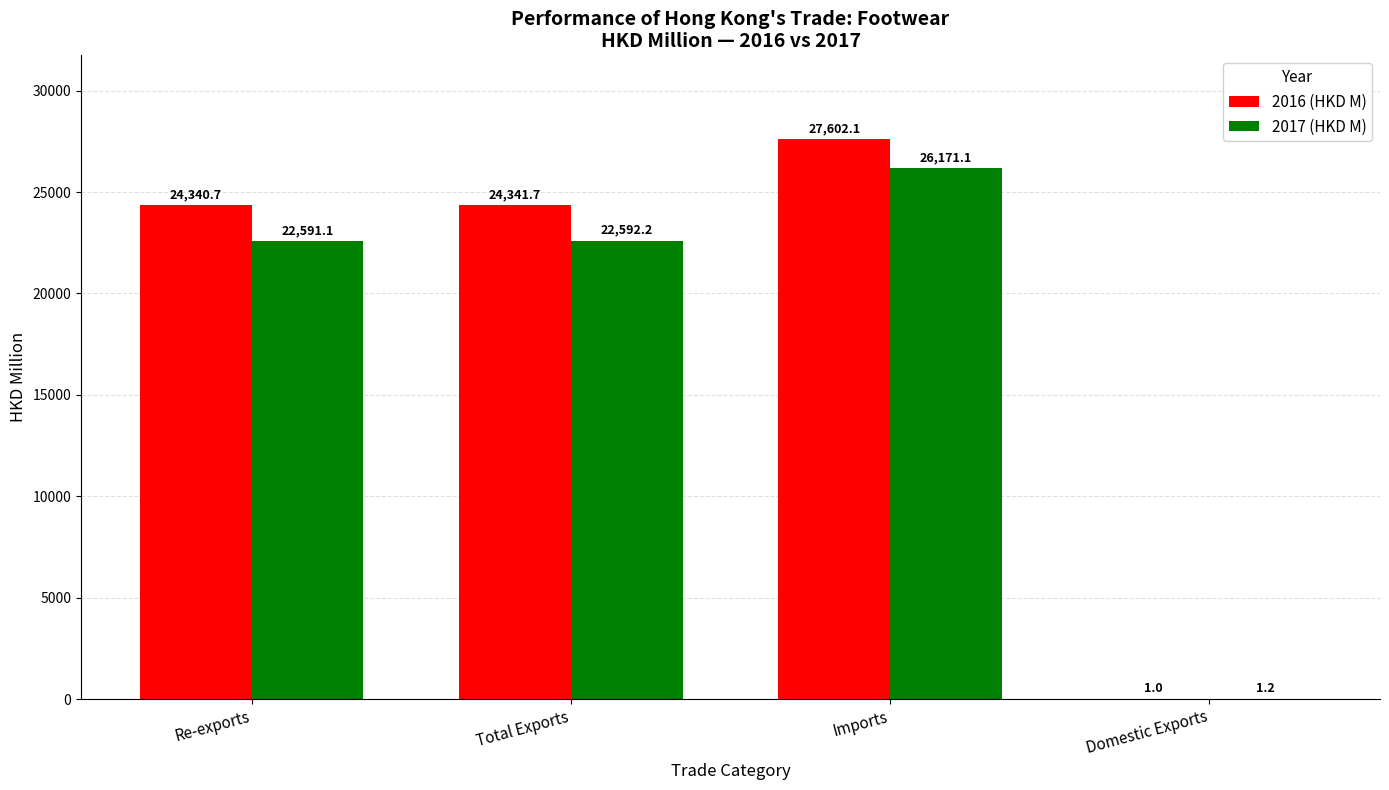

Which label corresponds to the largest value in the chart?

Imports